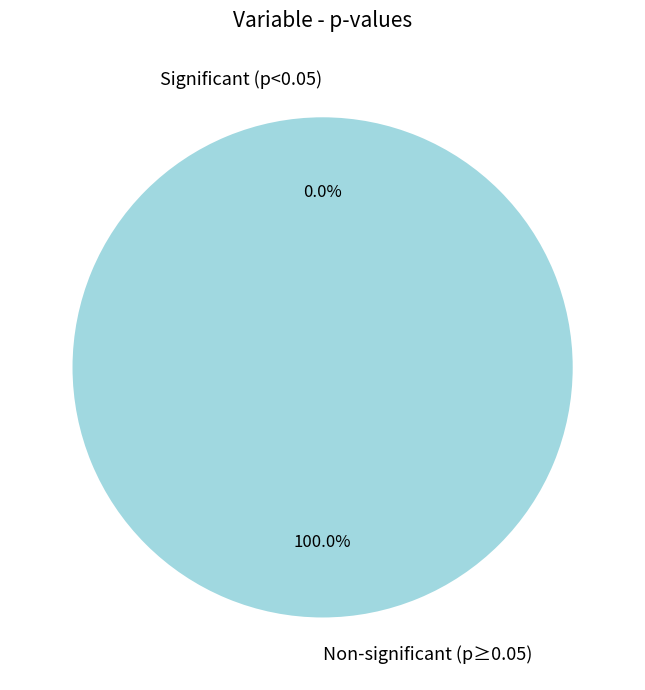

True or false: var7 accounts for 31% of the total.

True